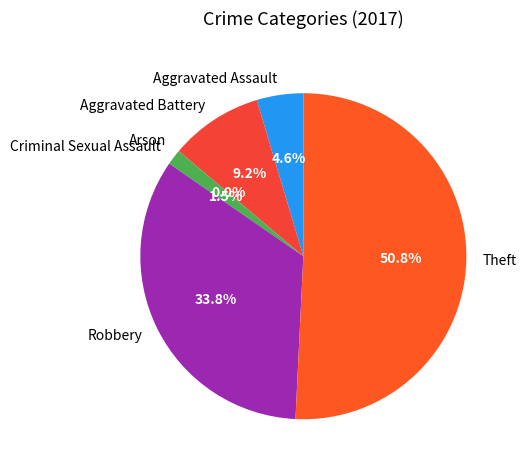

Count the number of slices in the pie.

6